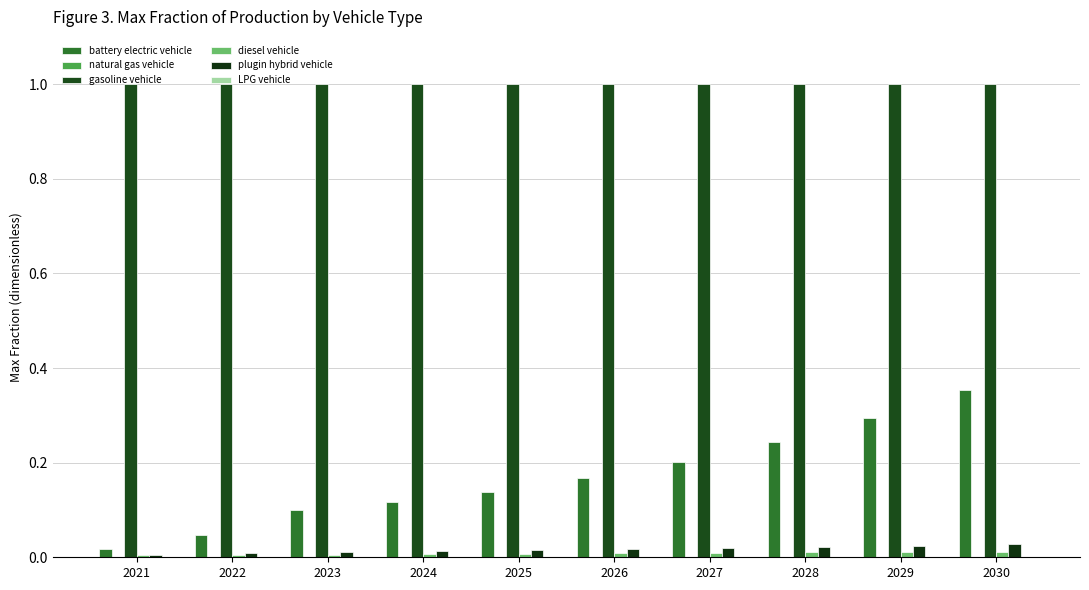

True or false: natural gas vehicle has a value of 0.0 at 2025.

True